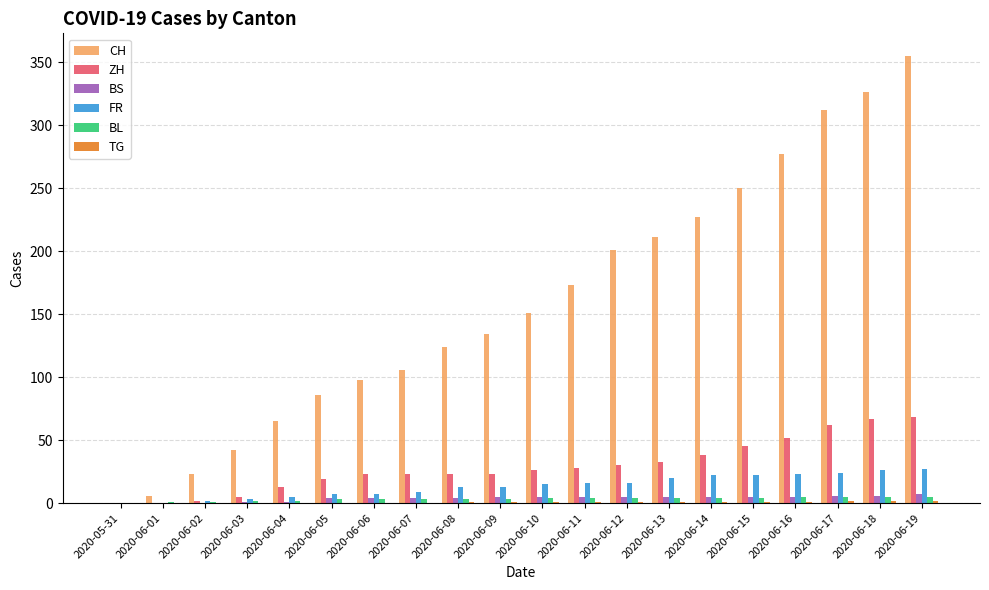

What is the highest value of the CH series?

355